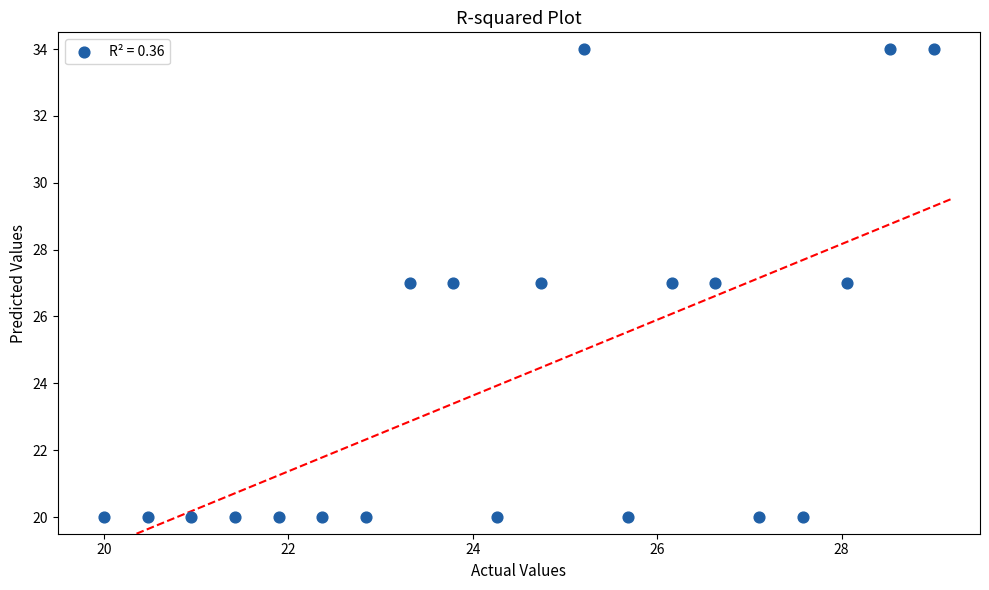

What is the range of Y values (max minus min)?

14